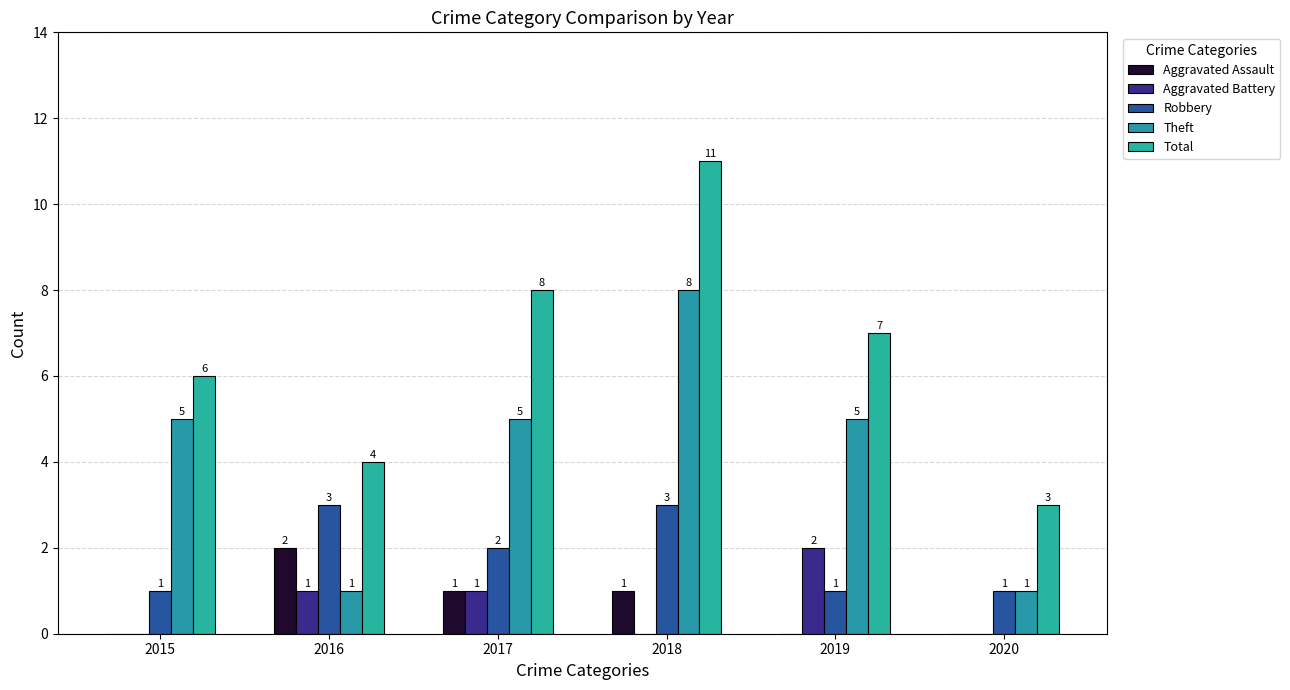

The Aggravated Battery series shows 0 at 2015. True or false?

True